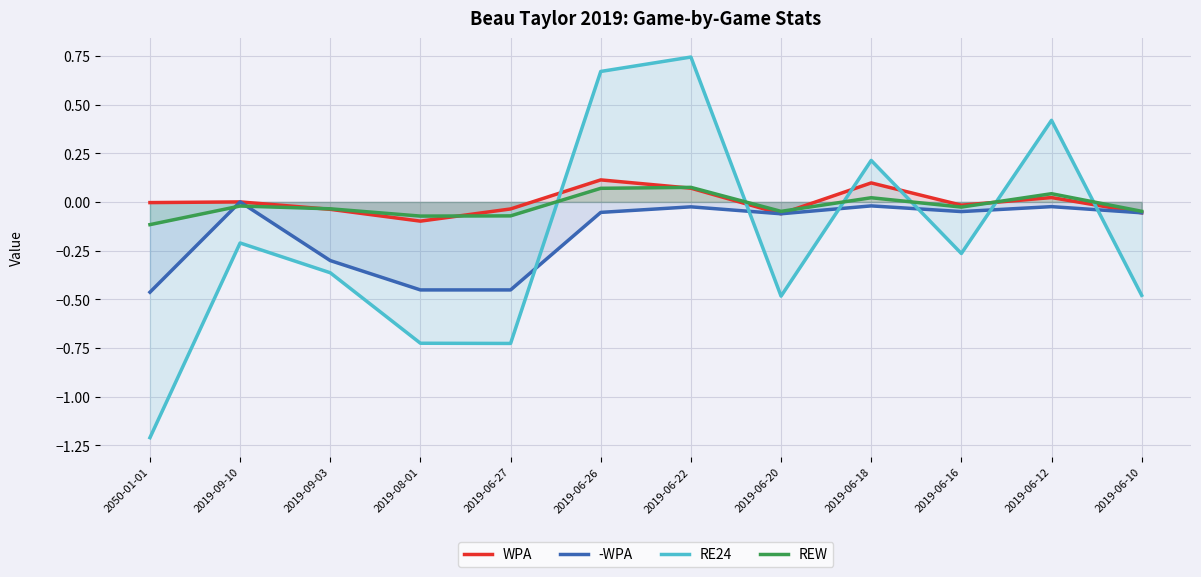

What is the label of the 5th point from the left?

2019-06-27